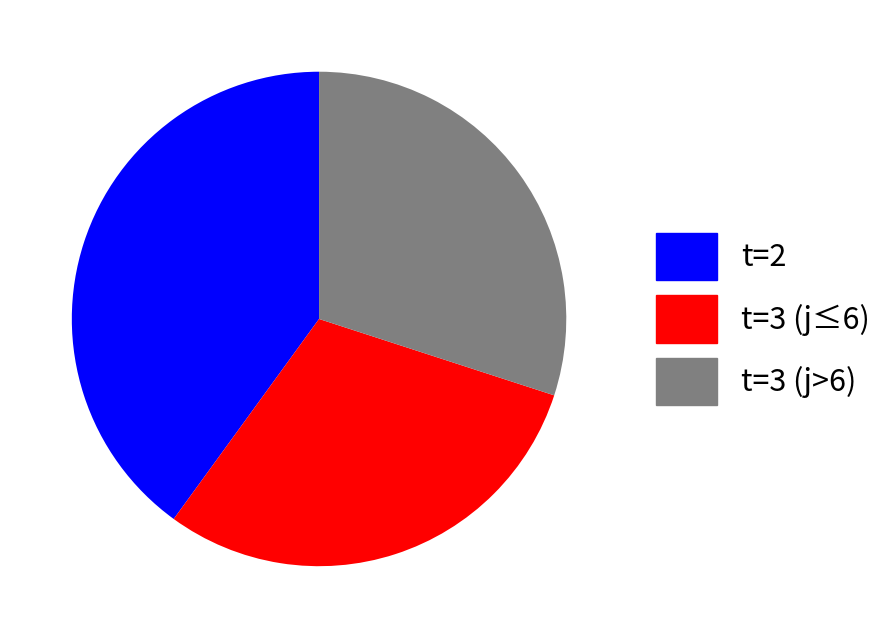

Which category has the biggest portion of the pie?

t=2